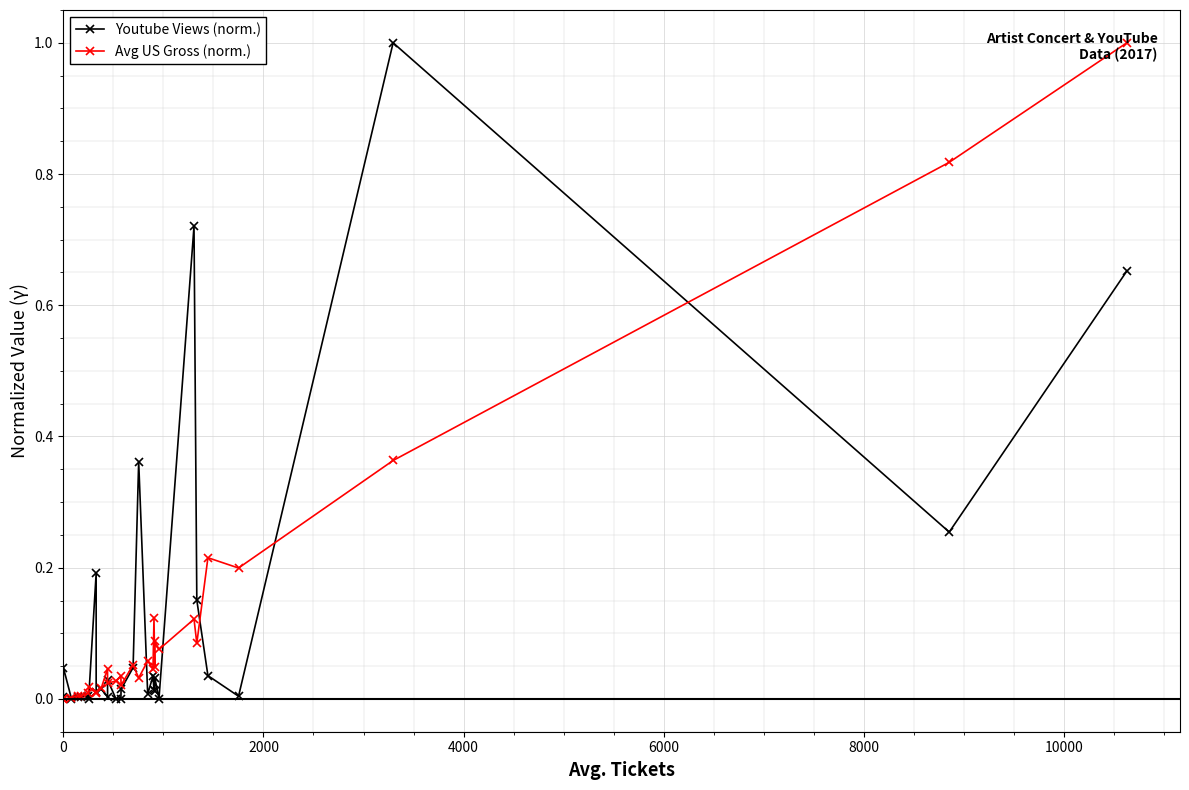

Where do Avg US Gross (norm.) and Youtube Views (norm.) first cross each other?

2000 and 4000